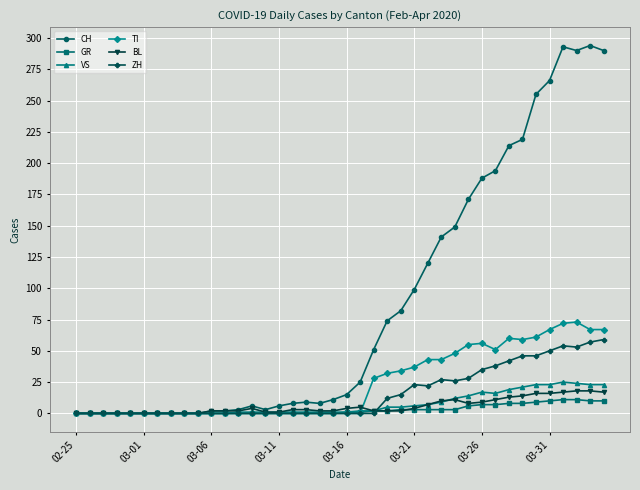

Which series has the largest total across all categories?

CH